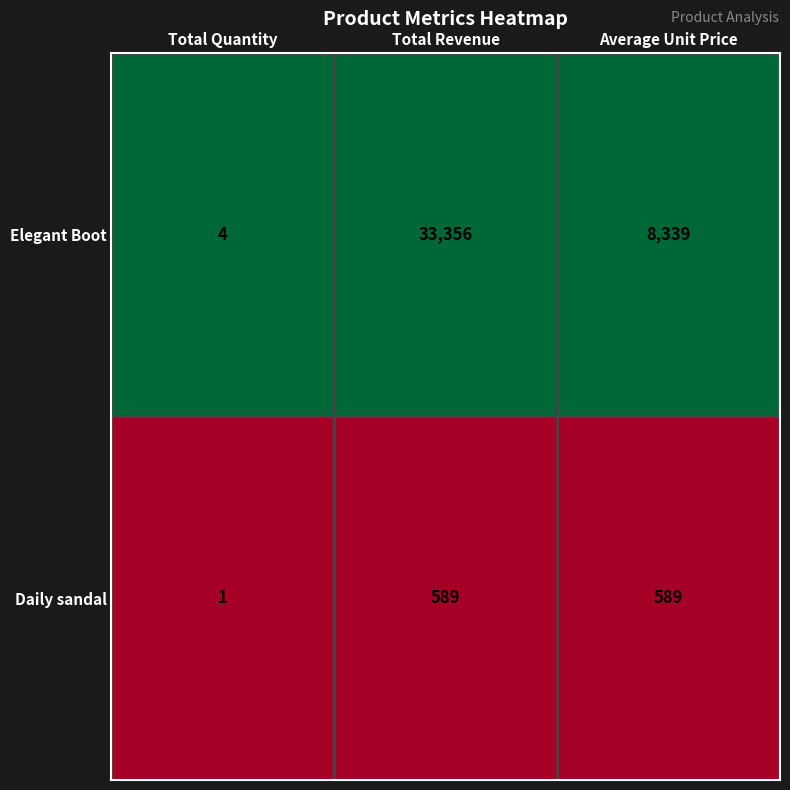

Is it true that Elegant Boot equals 33356 at Total Revenue?

True